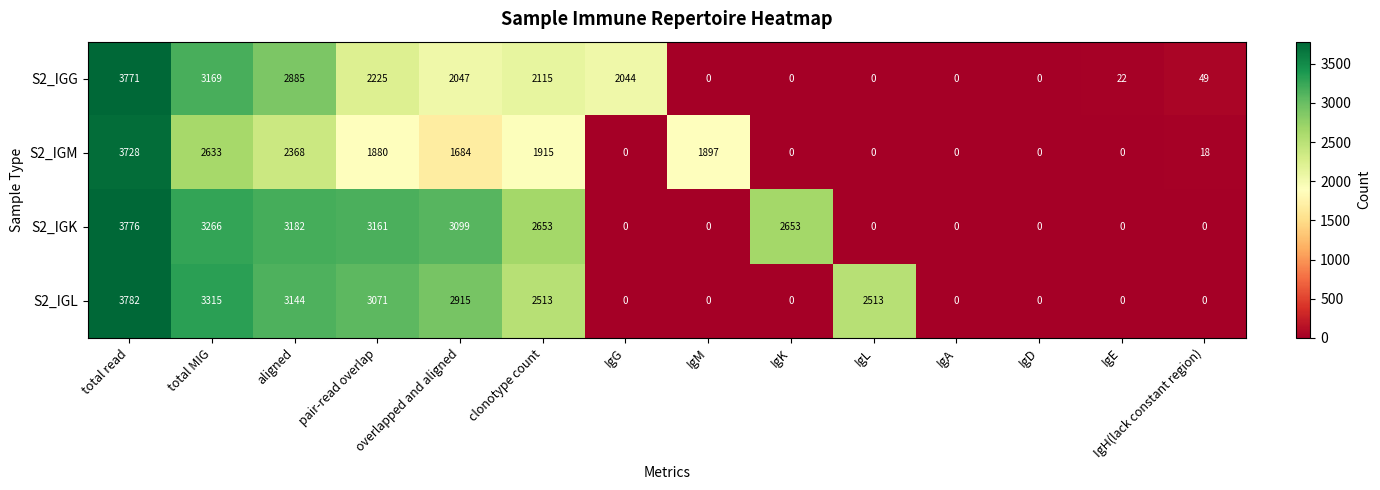

At which category is the sum across all series the highest?

total read